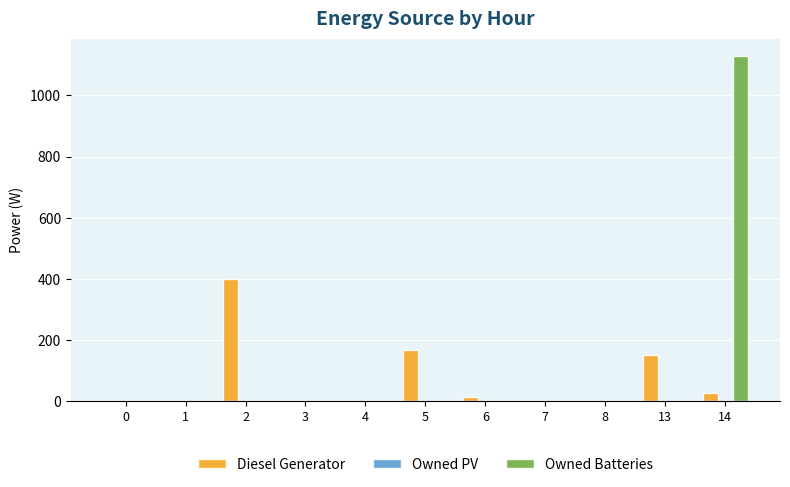

What is the sum of all Diesel Generator values?

762